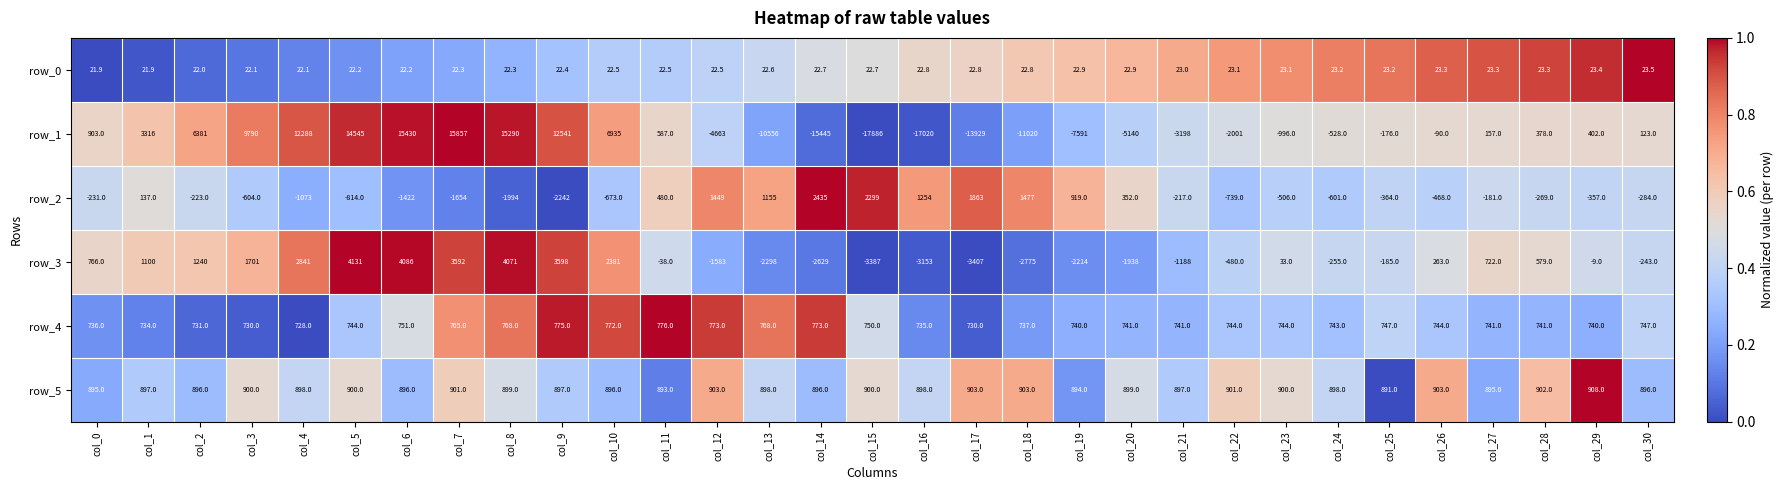

At col_10, list the series in order from largest to smallest.

row_1, row_3, row_5, row_4, row_0, row_2